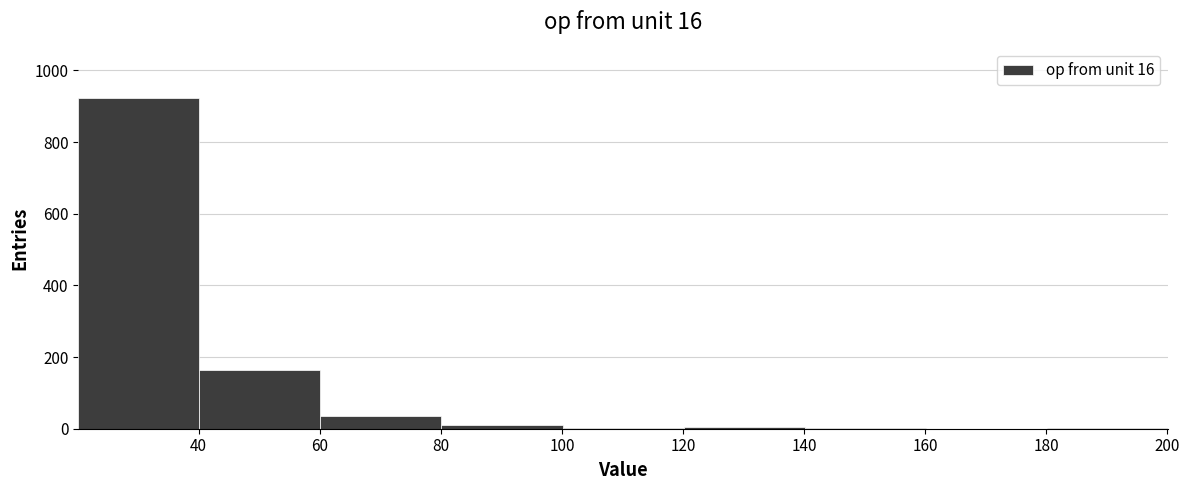

Which range on the x-axis has the tallest bar?

20 to 40